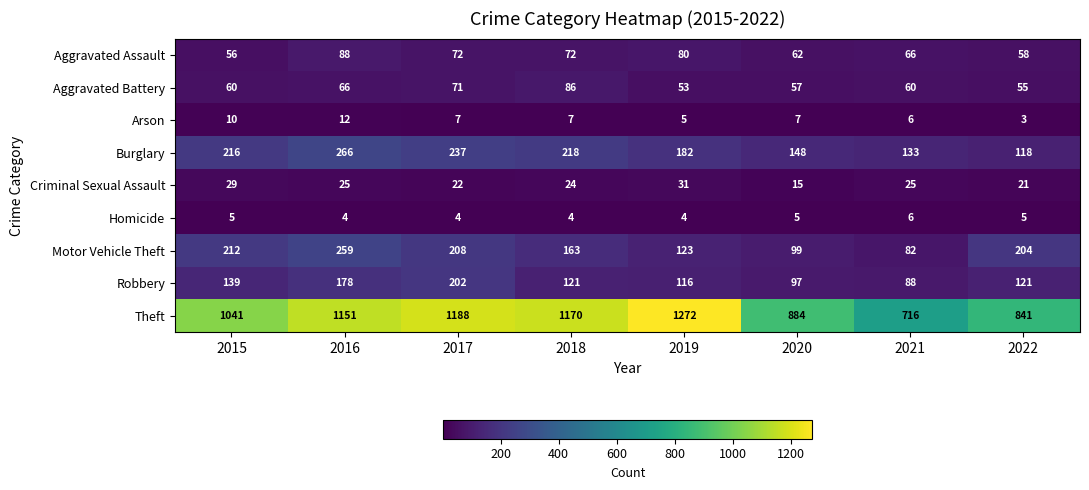

Is the value of Motor Vehicle Theft at 2018 greater than the value of Aggravated Battery at 2021?

Yes